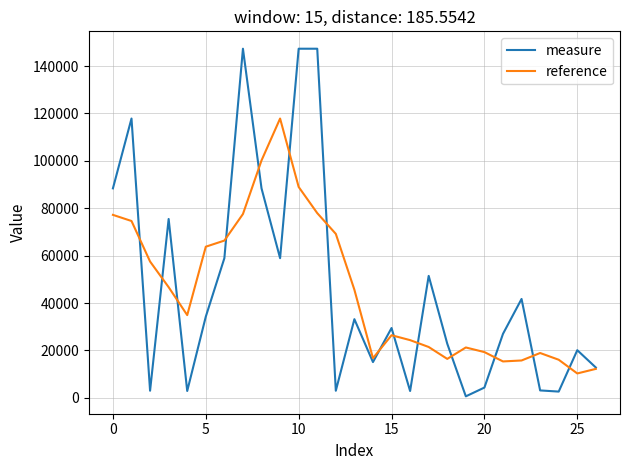

Rank the series by their maximum value, from highest to lowest.

measure, reference